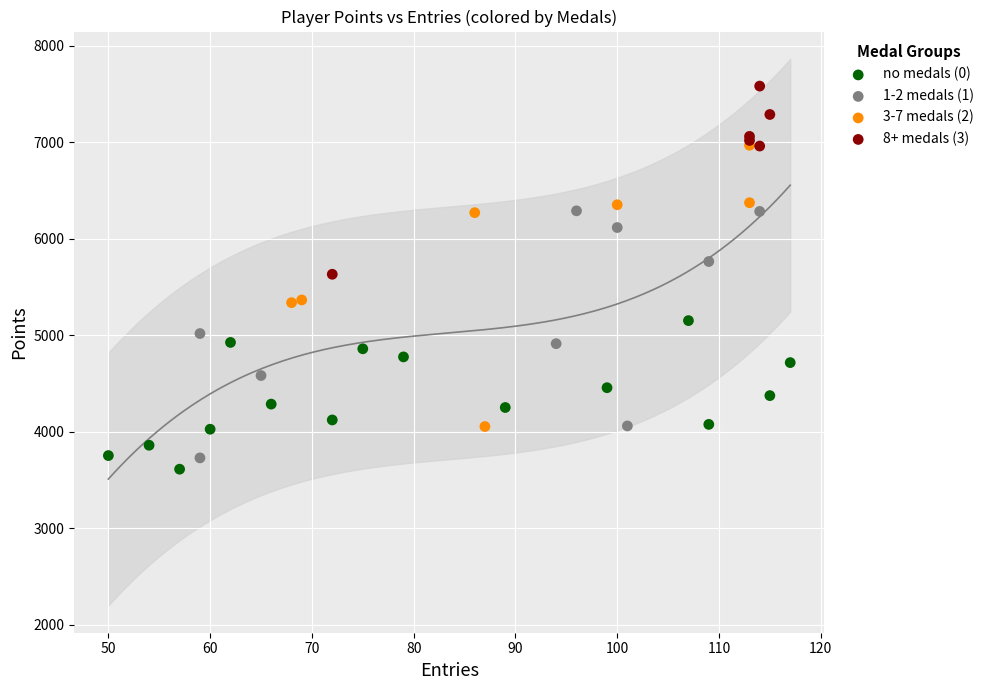

Which series contains the highest Y value?

8+ medals (3)